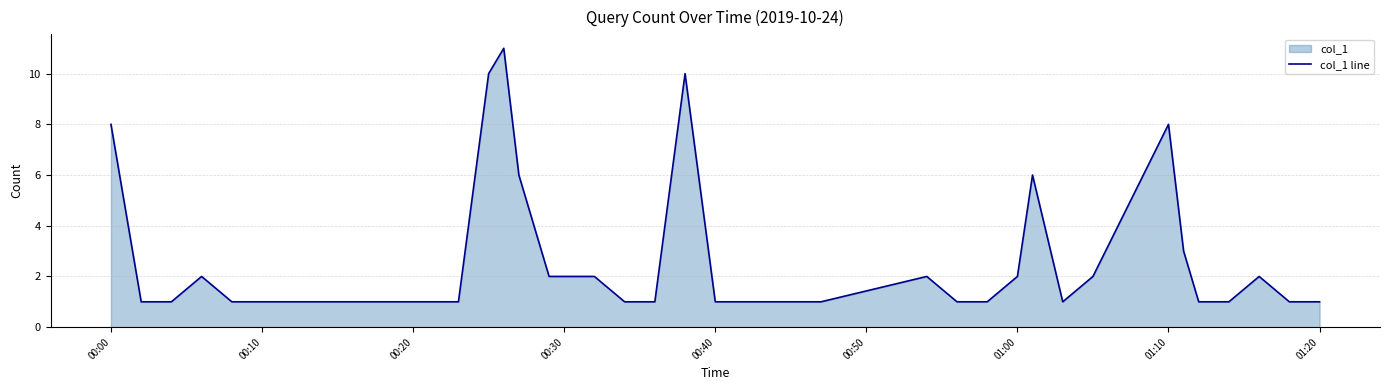

What is the smallest value displayed?

1